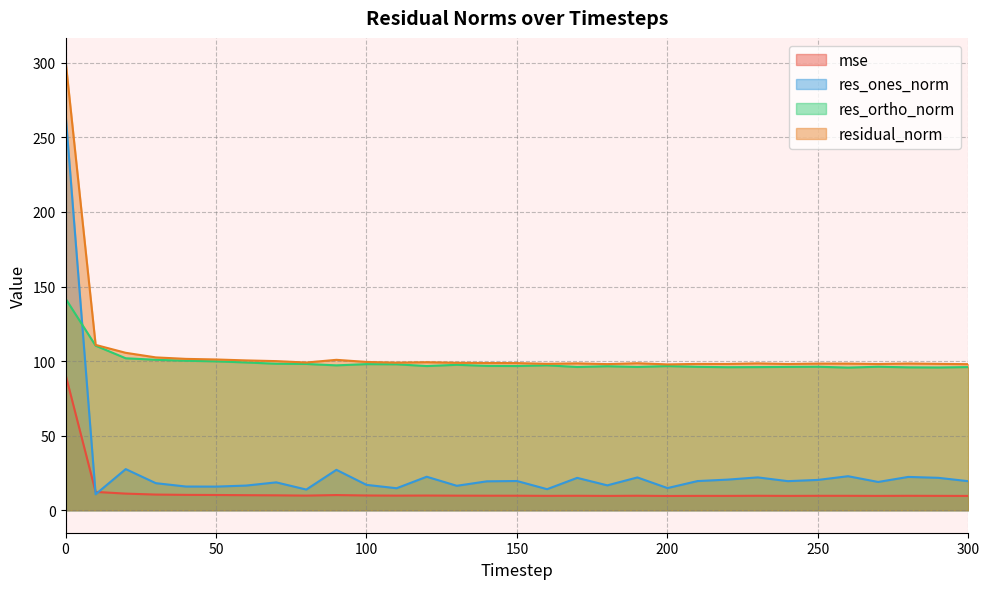

True or false: residual_norm and mse cross at least once.

False